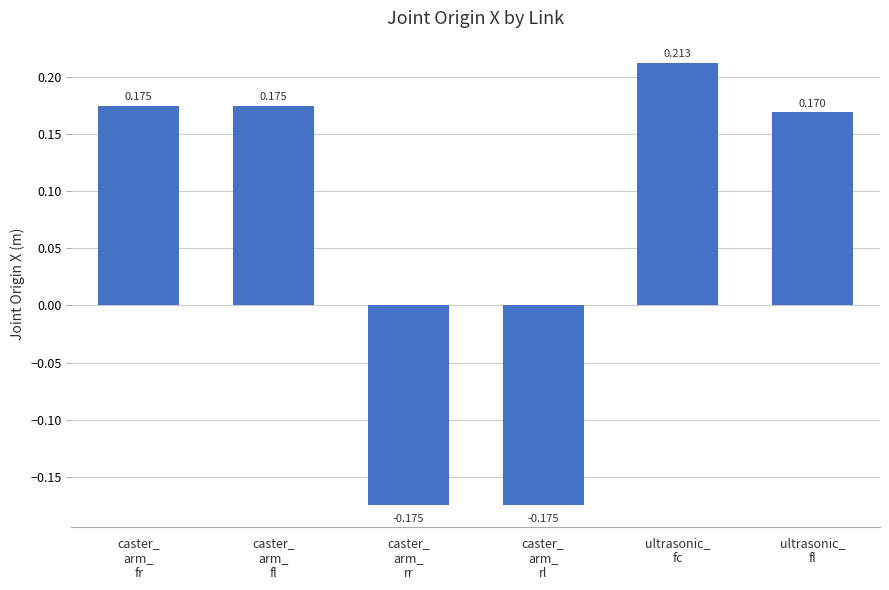

How many bars are there in total?

6